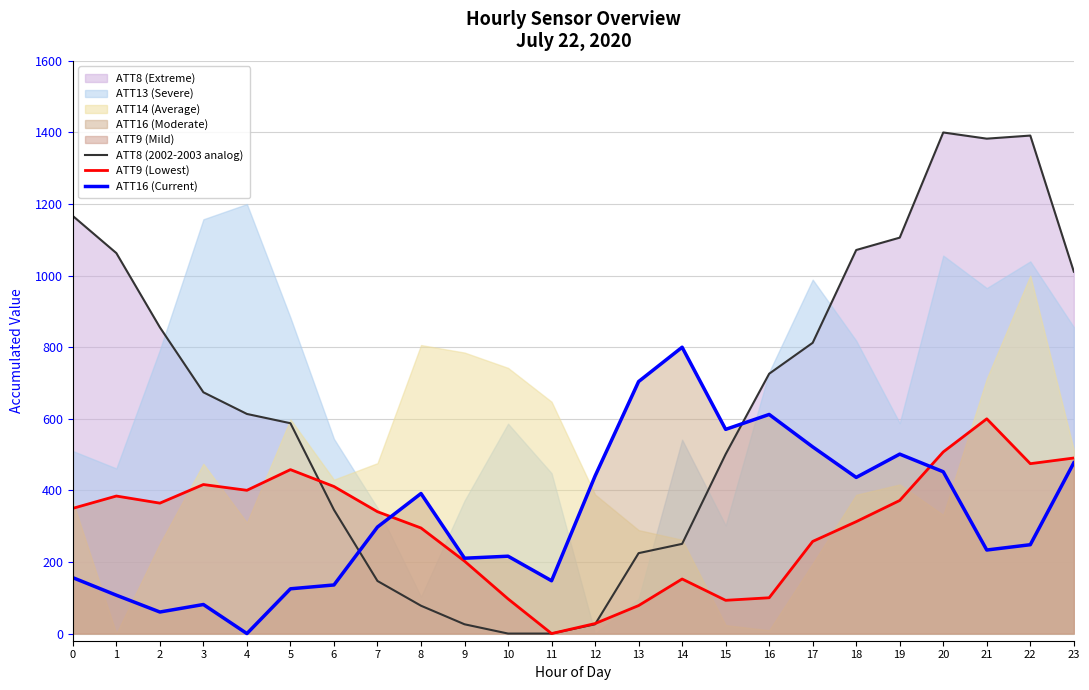

Does the chart have visible grid lines?

Yes